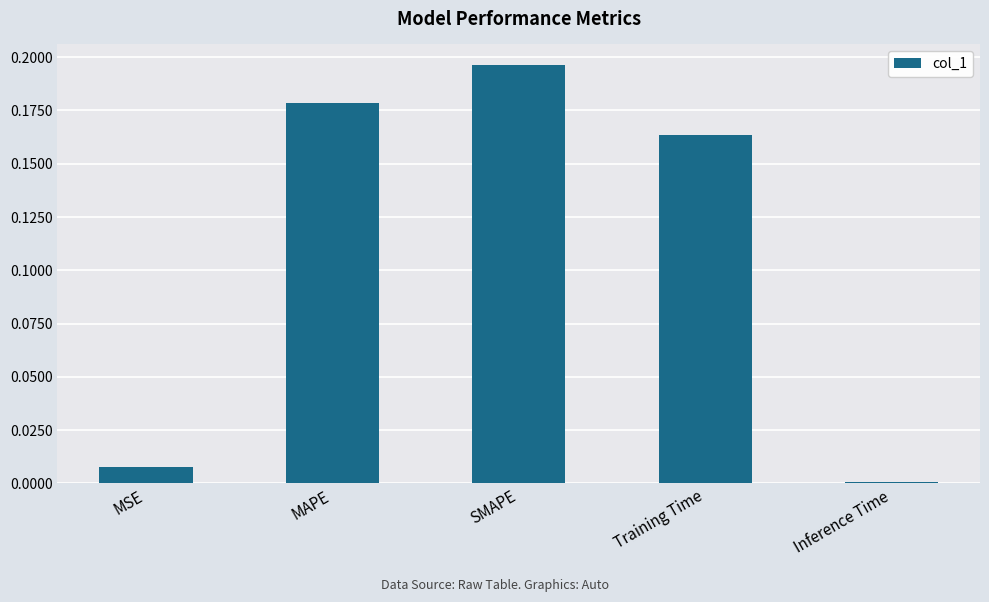

Are the bars grouped side by side (vs. stacked)?

No